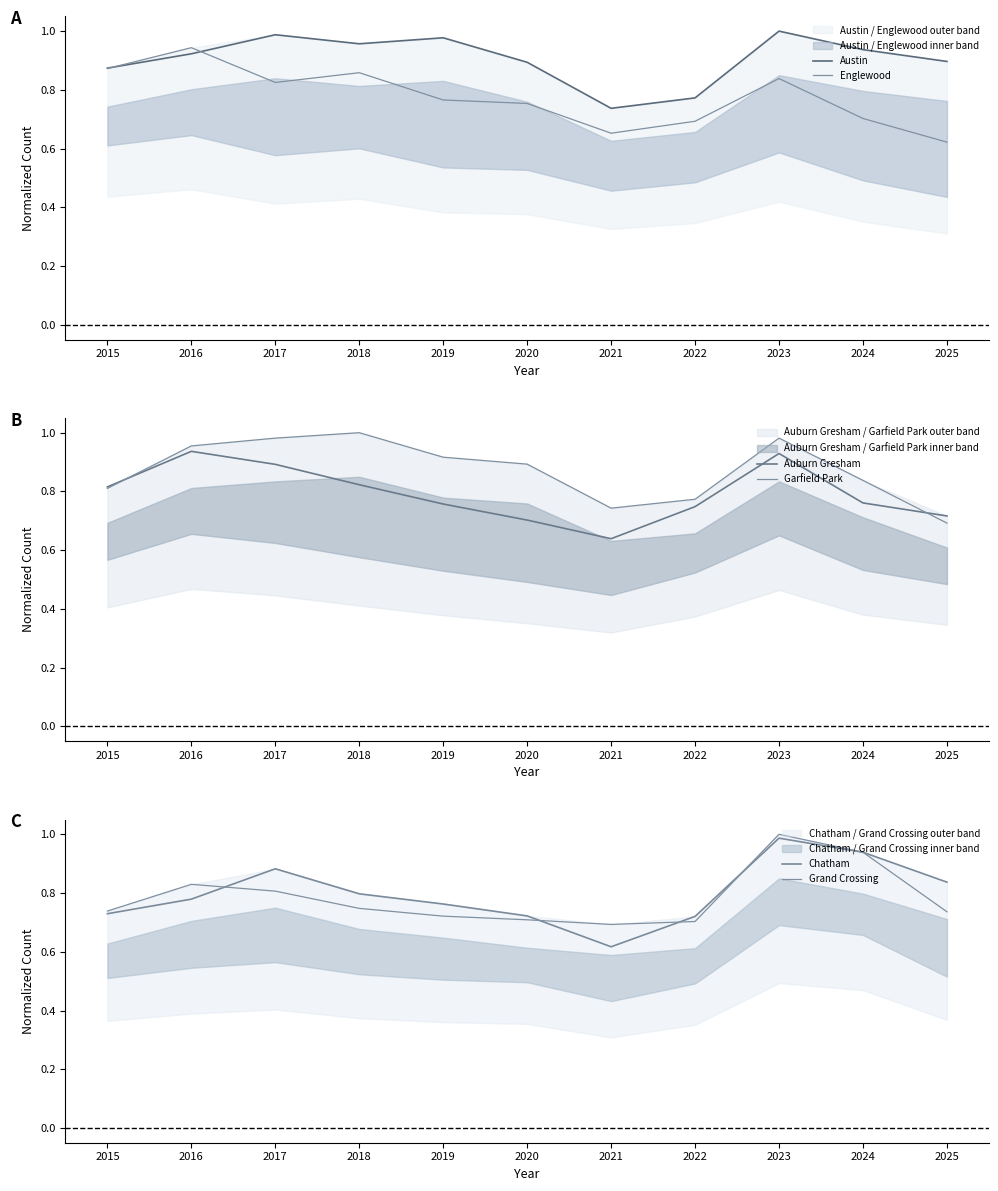

Reading left to right, extract all data points from this chart.

Austin: 2015=0.9	2016=0.9	2017=1.0	2018=1.0	2019=1.0	2020=0.9	2021=0.7	2022=0.8	2023=1.0	2024=0.9	2025=0.9
Englewood: 2015=0.9	2016=0.9	2017=0.8	2018=0.9	2019=0.8	2020=0.8	2021=0.7	2022=0.7	2023=0.8	2024=0.7	2025=0.6
Auburn Gresham: 2015=0.8	2016=0.9	2017=0.9	2018=0.8	2019=0.8	2020=0.7	2021=0.6	2022=0.7	2023=0.9	2024=0.8	2025=0.7
Garfield Park: 2015=0.8	2016=1.0	2017=1.0	2018=1.0	2019=0.9	2020=0.9	2021=0.7	2022=0.8	2023=1.0	2024=0.8	2025=0.7
Chatham: 2015=0.7	2016=0.8	2017=0.9	2018=0.8	2019=0.8	2020=0.7	2021=0.6	2022=0.7	2023=1.0	2024=0.9	2025=0.8
Grand Crossing: 2015=0.7	2016=0.8	2017=0.8	2018=0.7	2019=0.7	2020=0.7	2021=0.7	2022=0.7	2023=1.0	2024=0.9	2025=0.7